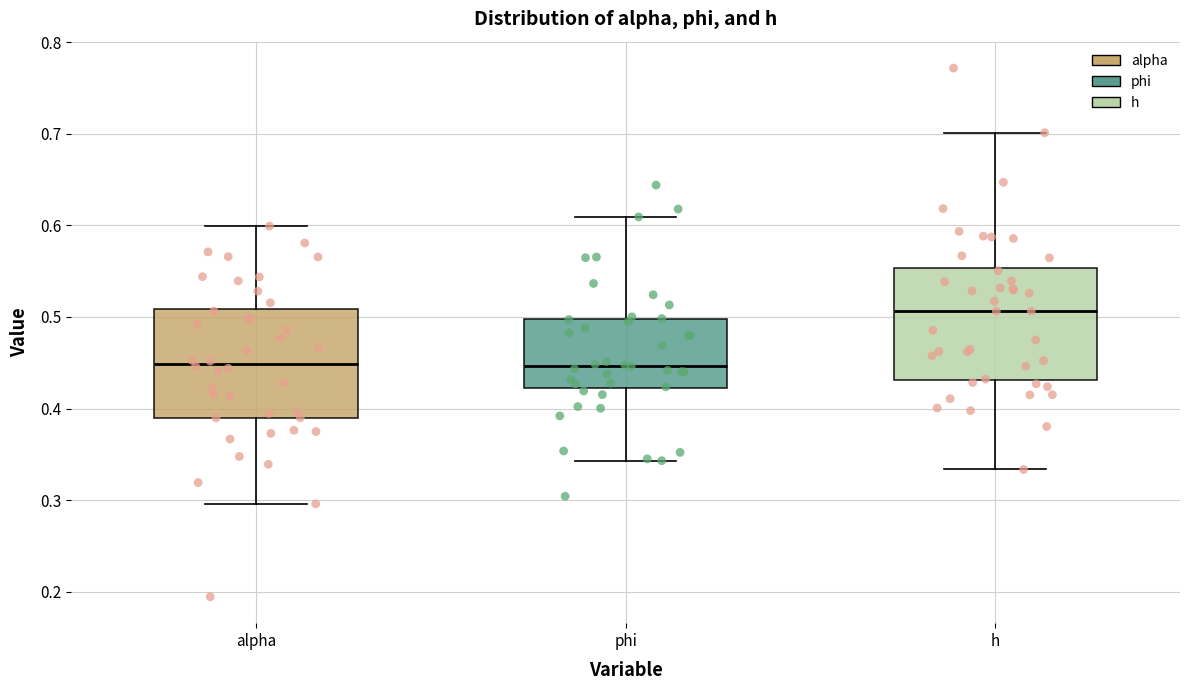

Reading left to right, transcribe this box plot: for each box, give where its median line is, the range the box spans, and where its two whiskers end, as read against the y-axis. The values are not printed on the chart, so give them approximately, as read against the axis.

alpha: median 0.45, box 0.39 to 0.51, whiskers 0.30 to 0.60
phi: median 0.45, box 0.42 to 0.50, whiskers 0.34 to 0.61
h: median 0.51, box 0.43 to 0.55, whiskers 0.33 to 0.70